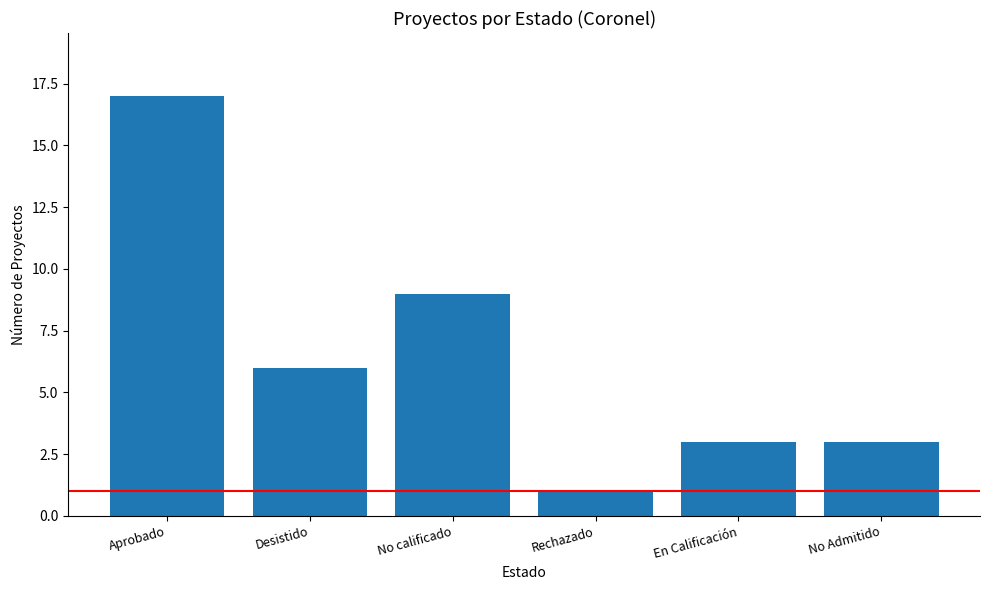

Reading left to right, list all the values displayed in this chart.

17	6	9	1	3	3